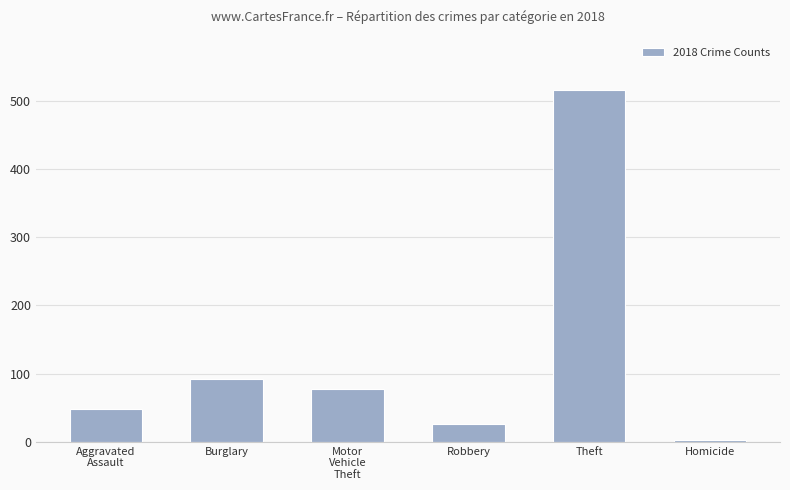

Rank the categories by value from highest to lowest.

Theft, Burglary, Motor
Vehicle
Theft, Aggravated
Assault, Robbery, Homicide